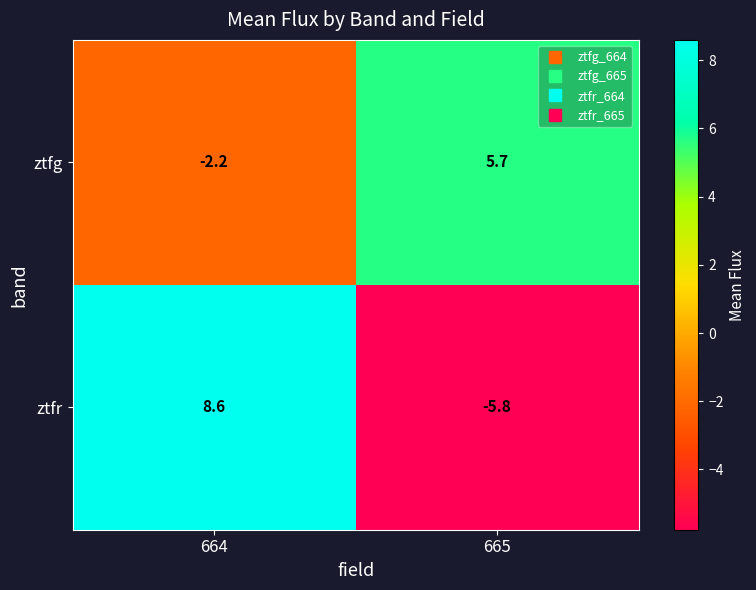

List the series in order of their peak value, highest first.

ztfr, ztfg